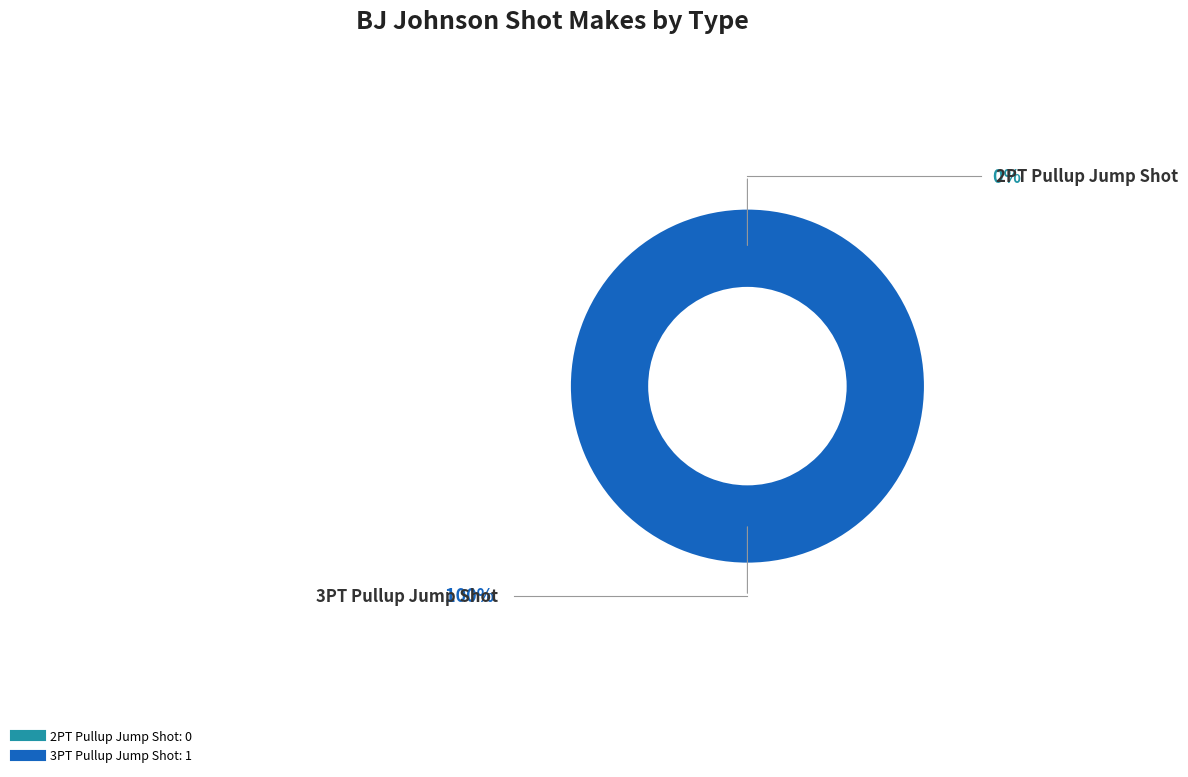

What is the smallest slice in the pie chart?

2PT Pullup Jump Shot